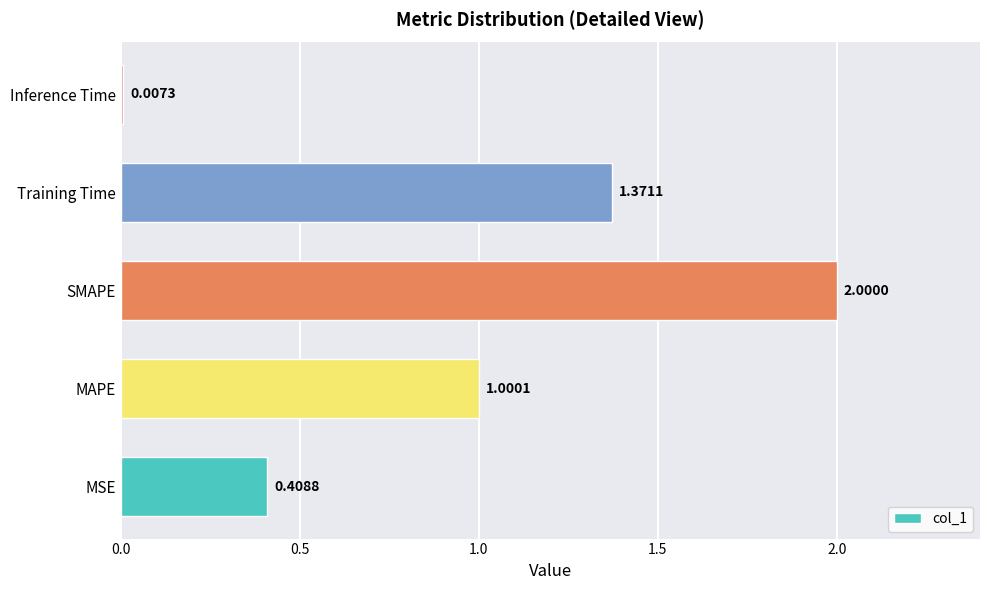

Rank the categories by value from lowest to highest.

Inference Time, MSE, MAPE, Training Time, SMAPE